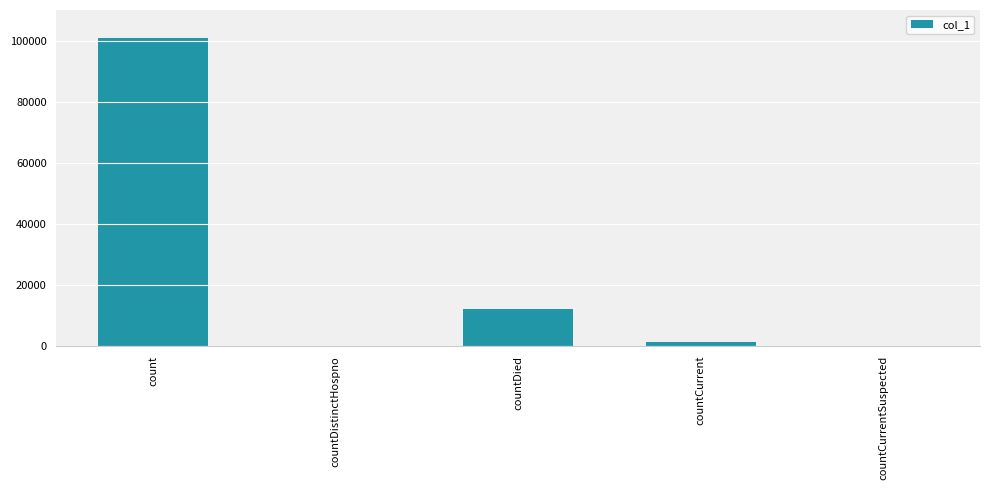

At which label is the value closest to 50384?

countDied